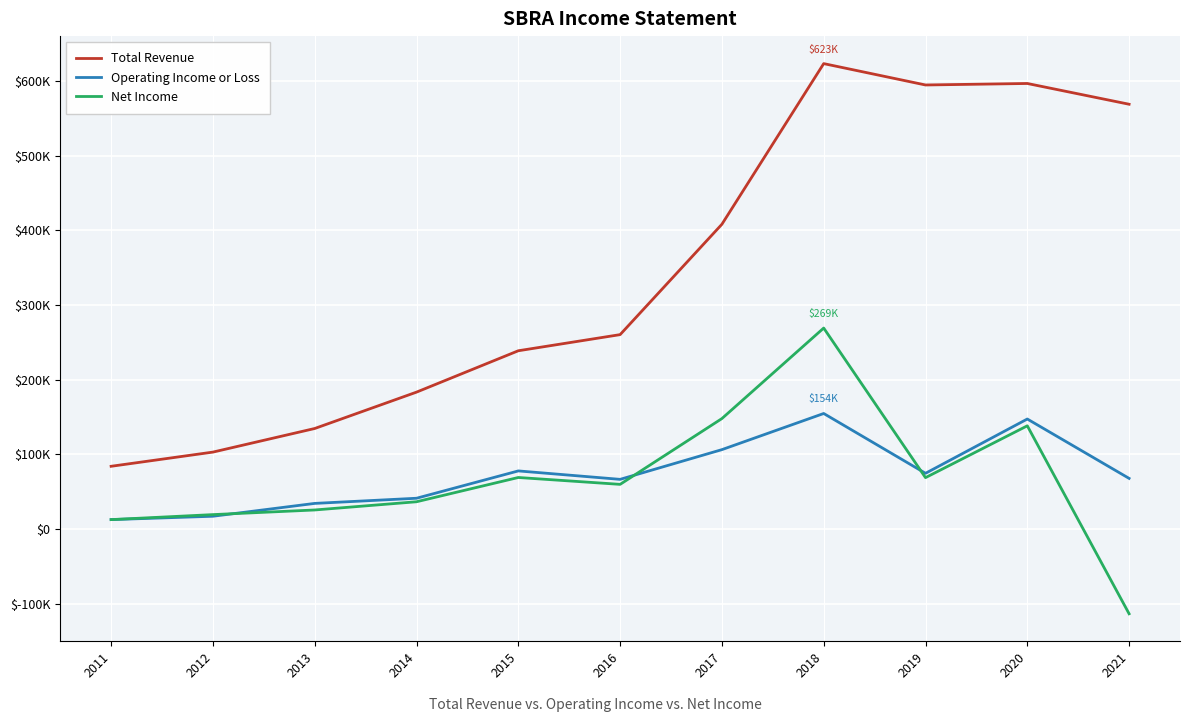

Is it true that Net Income equals 12800 at 2011?

True